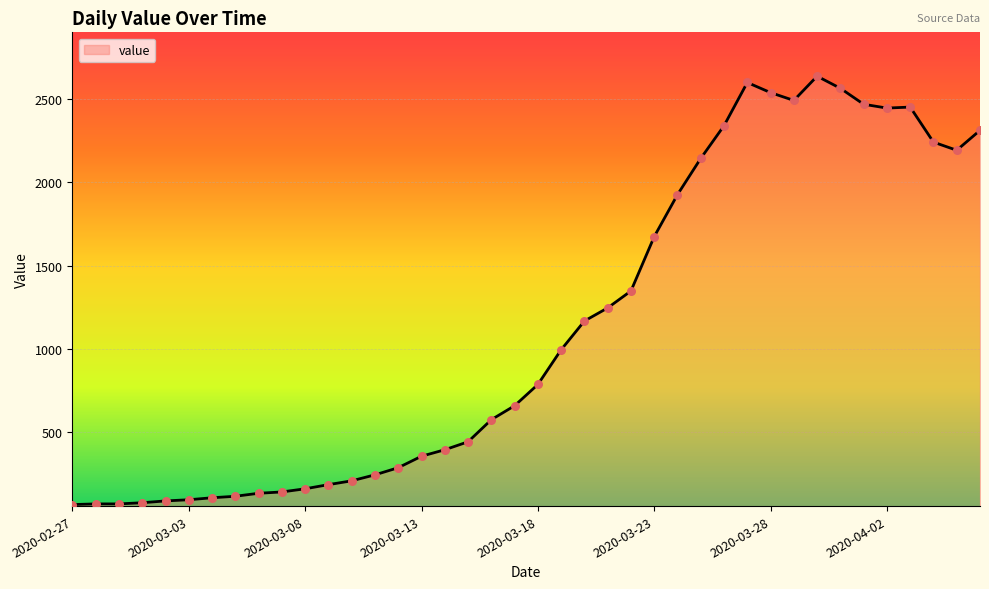

What is the greatest value displayed?

2640